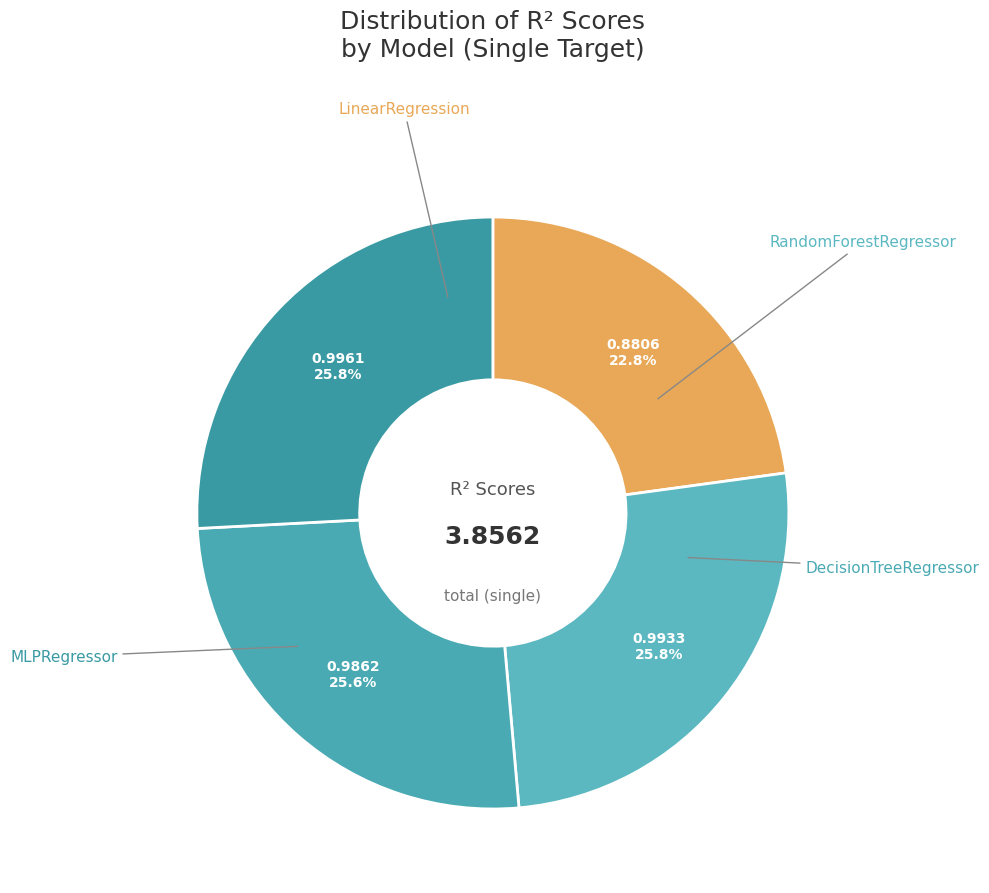

To the nearest percent, what is the difference between the largest and smallest slice percentages?

3%